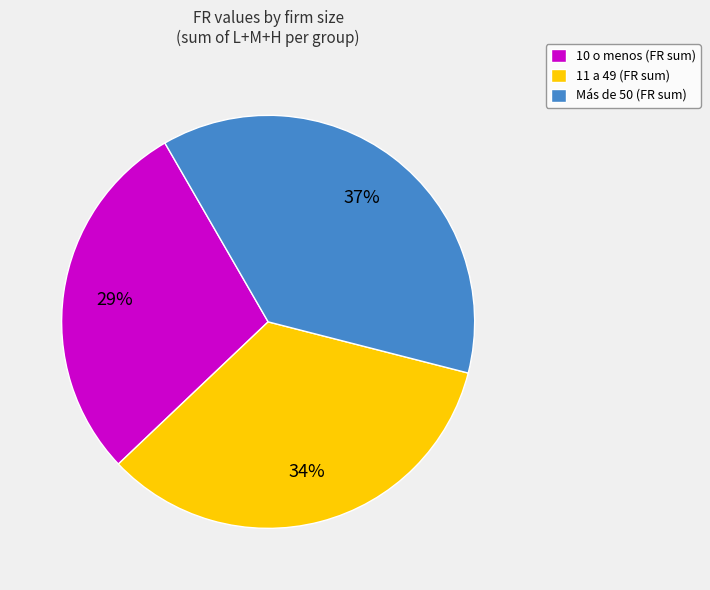

To the nearest percent, what percentage of the pie is 11 a 49 (FR sum)?

34%